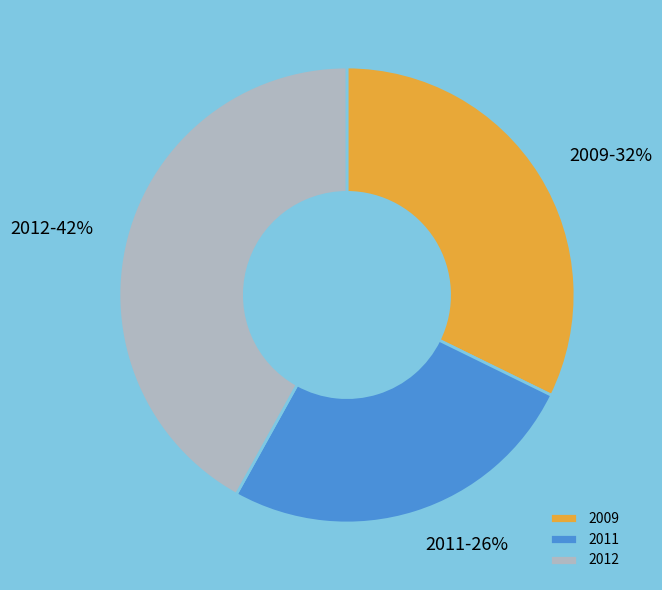

Which category has the smallest portion of the pie?

2011